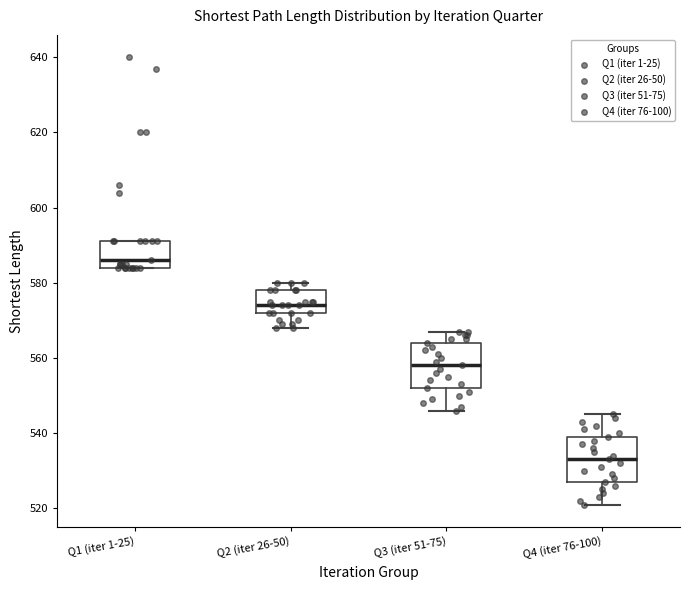

Which box's median line is the highest?

Q1 (iter 1-25)